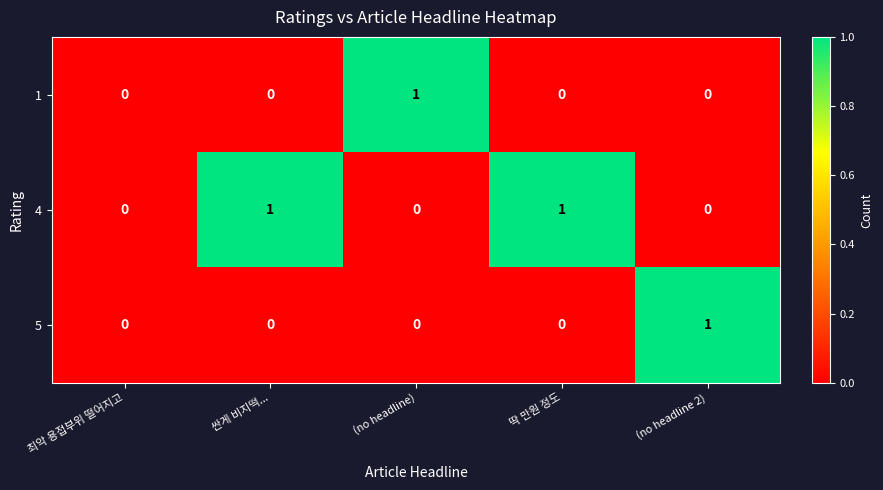

How many 5 values are between 0 and 1?

5